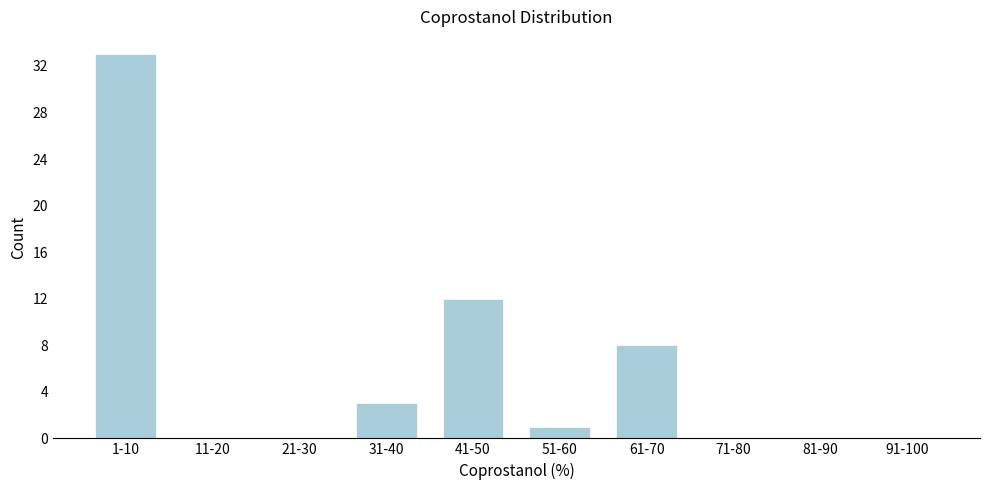

Reading left to right, what are all the values shown in this chart?

1-10=33	11-20=0	21-30=0	31-40=3	41-50=12	51-60=1	61-70=8	71-80=0	81-90=0	91-100=0